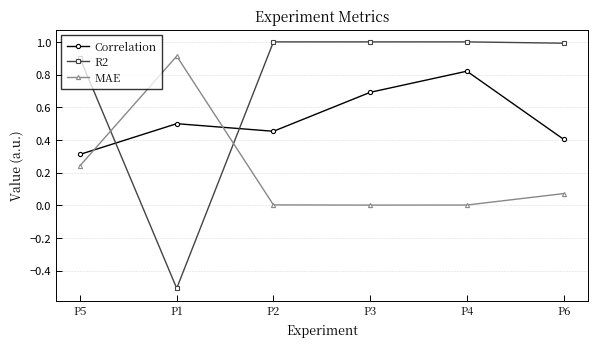

List the series in order of their peak value, lowest first.

Correlation, MAE, R2